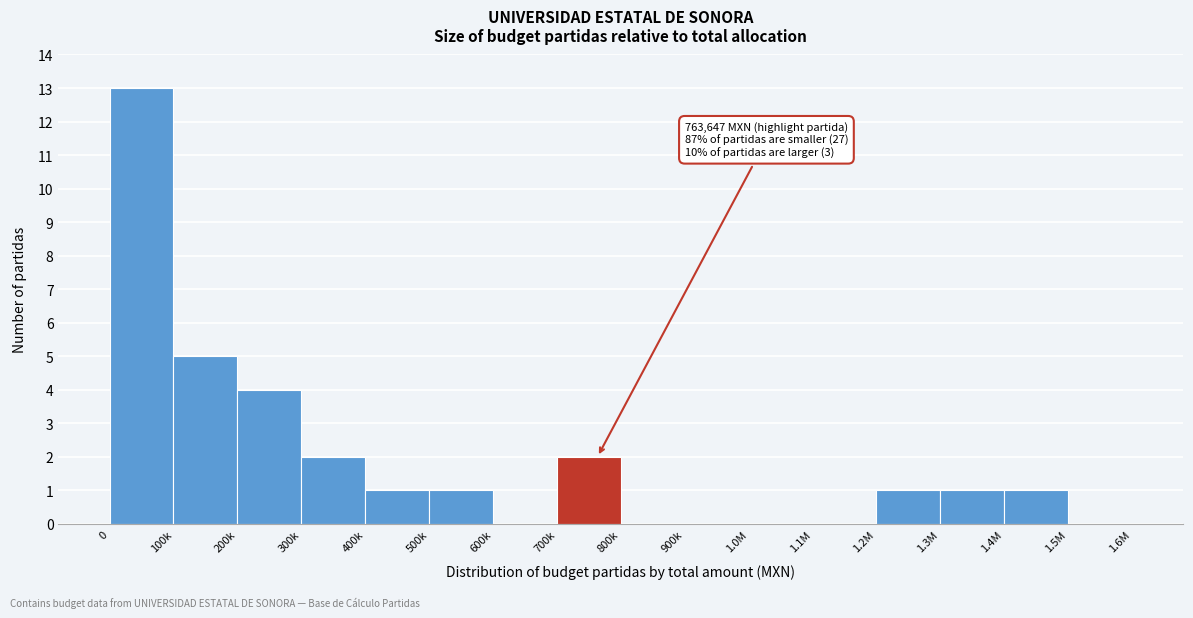

Reading left to right, transcribe all the data shown in this chart.

0=13	100k=5	200k=4	300k=2	400k=1	500k=1	600k=0	700k=2	800k=0	900k=0	1.0M=0	1.1M=0	1.2M=1	1.3M=1	1.4M=1	1.5M=0